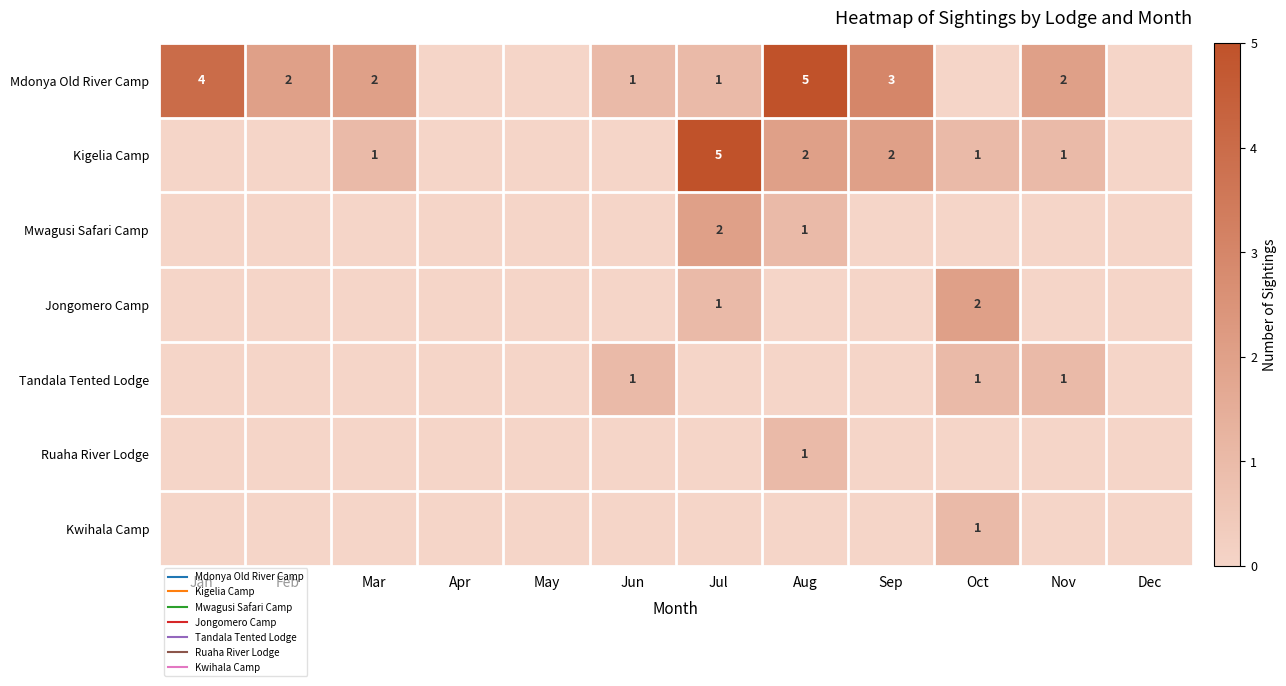

What is the greatest value displayed?

5